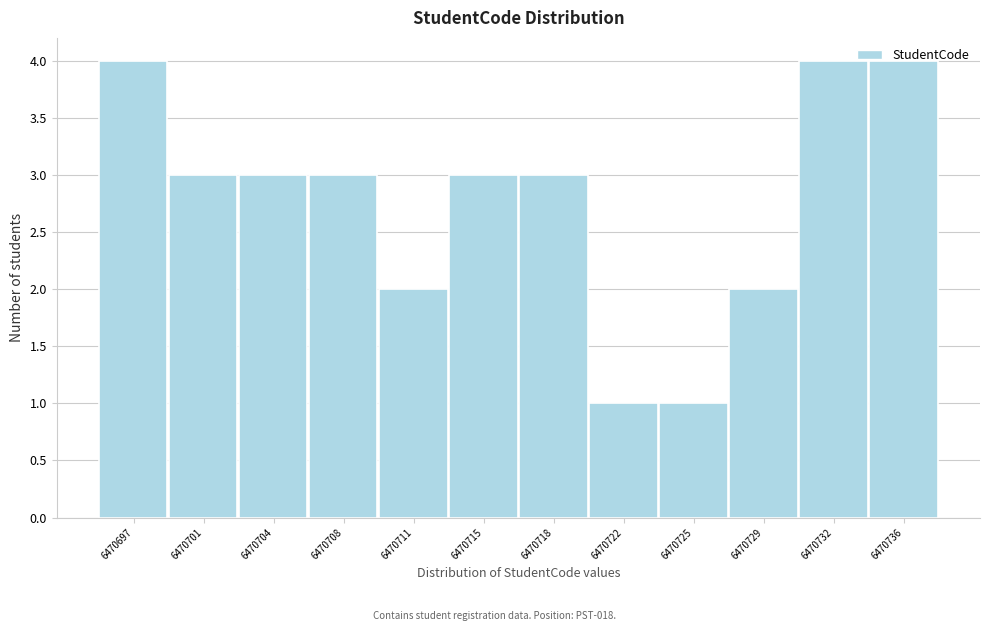

The chart shows a value of 3 at 6470736. True or false?

False